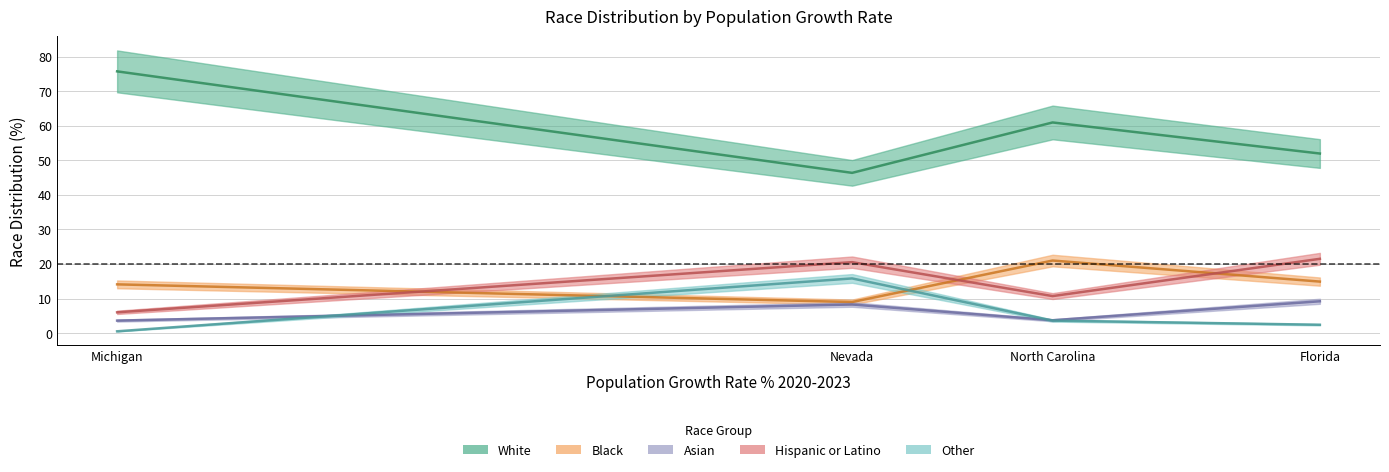

At which category is the sum across all series the highest?

Michigan